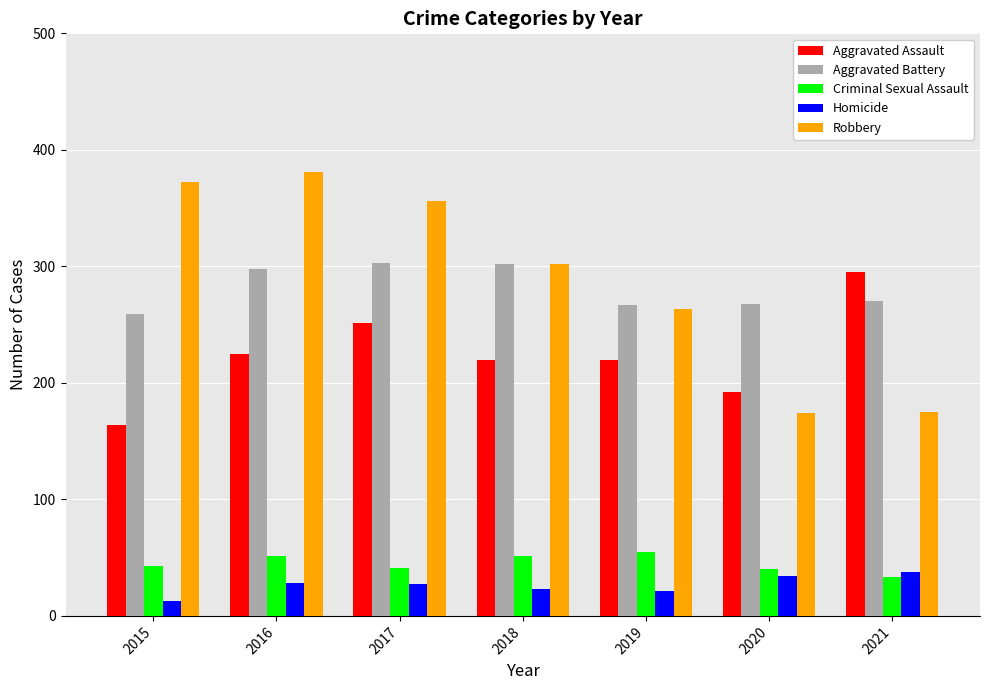

How many bars are there in total?

35